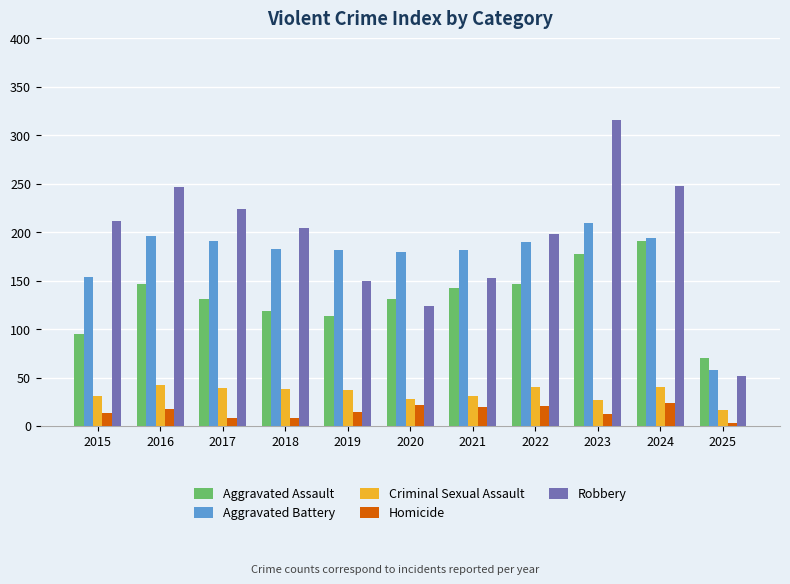

The value of Robbery at 2025 is 52. True or false?

True